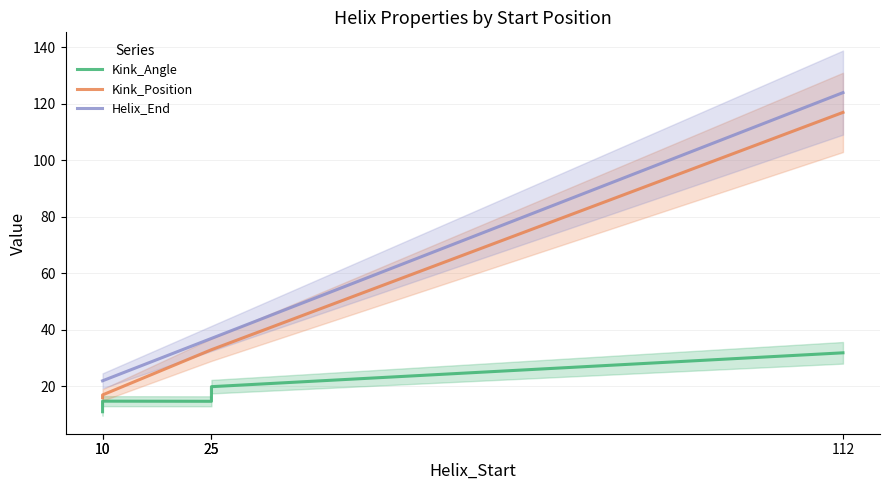

Which category has the lowest value across all series?

10